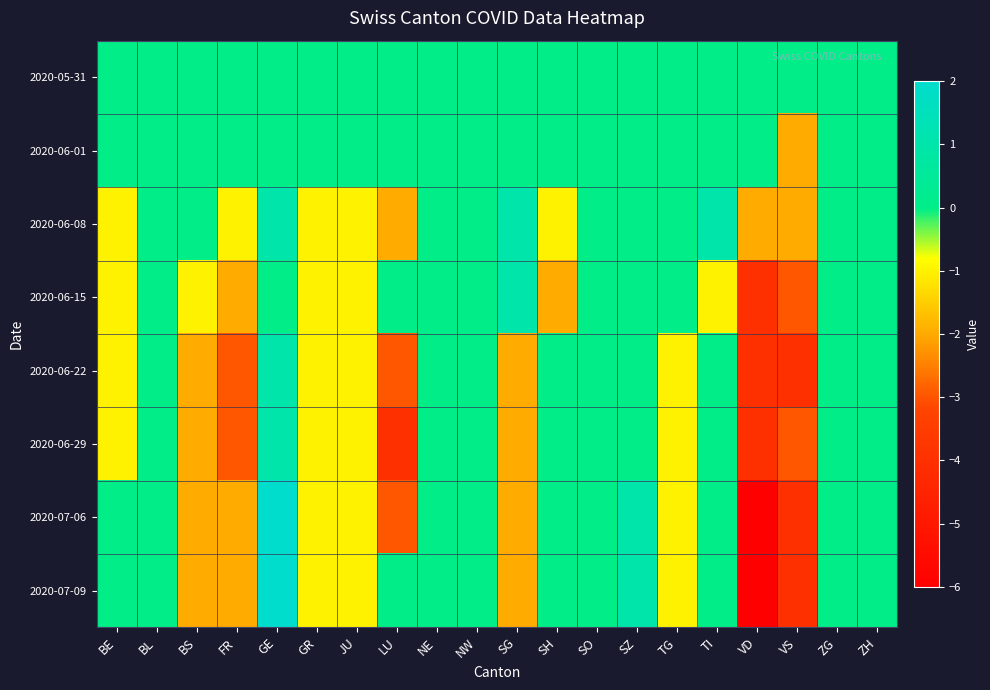

List the series in order of their peak value, lowest first.

2020-05-31, 2020-06-01, 2020-06-08, 2020-06-15, 2020-06-22, 2020-06-29, 2020-07-06, 2020-07-09